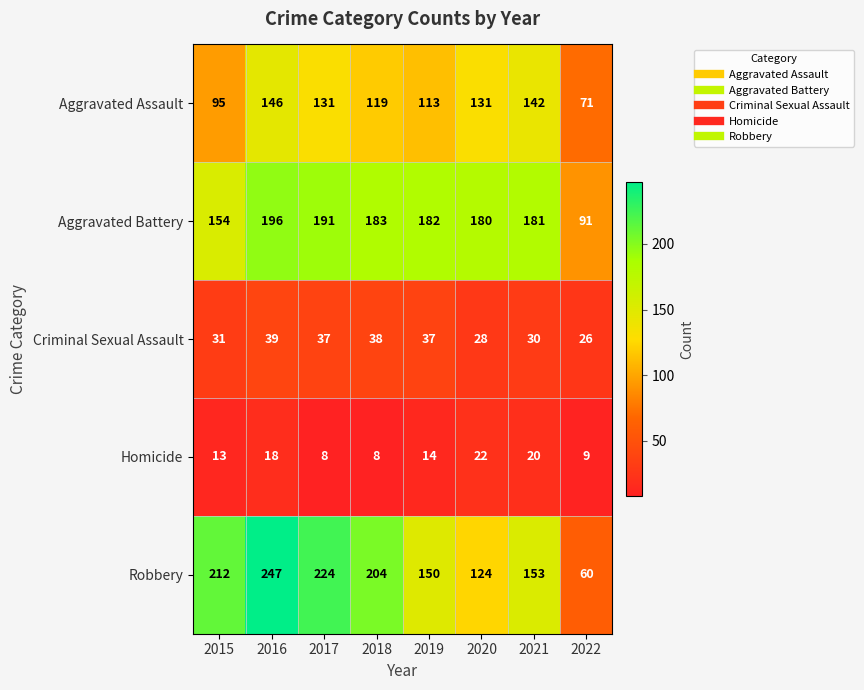

Which series has the largest total across all categories?

Robbery